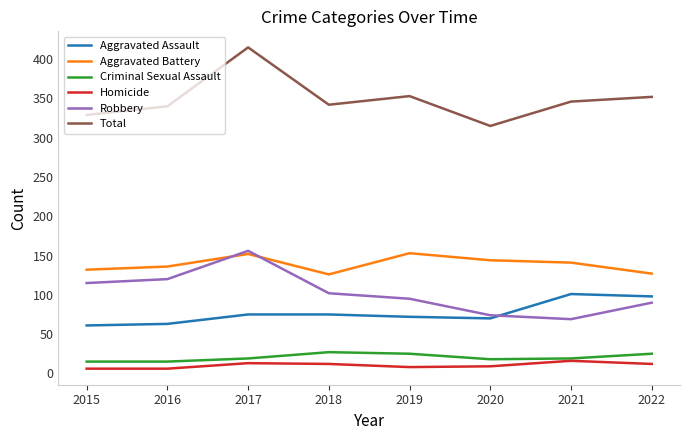

Does the chart have visible grid lines?

No